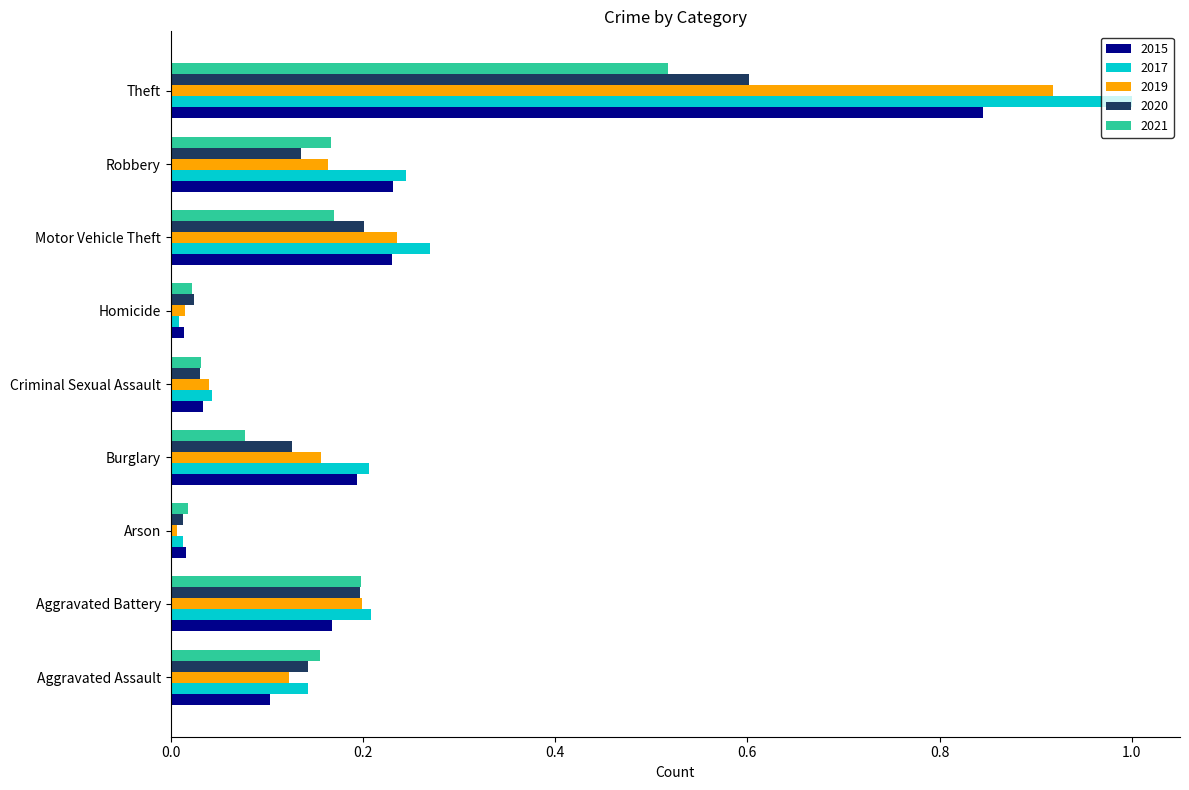

True or false: 2019 has a value of 0.0 at Homicide.

True